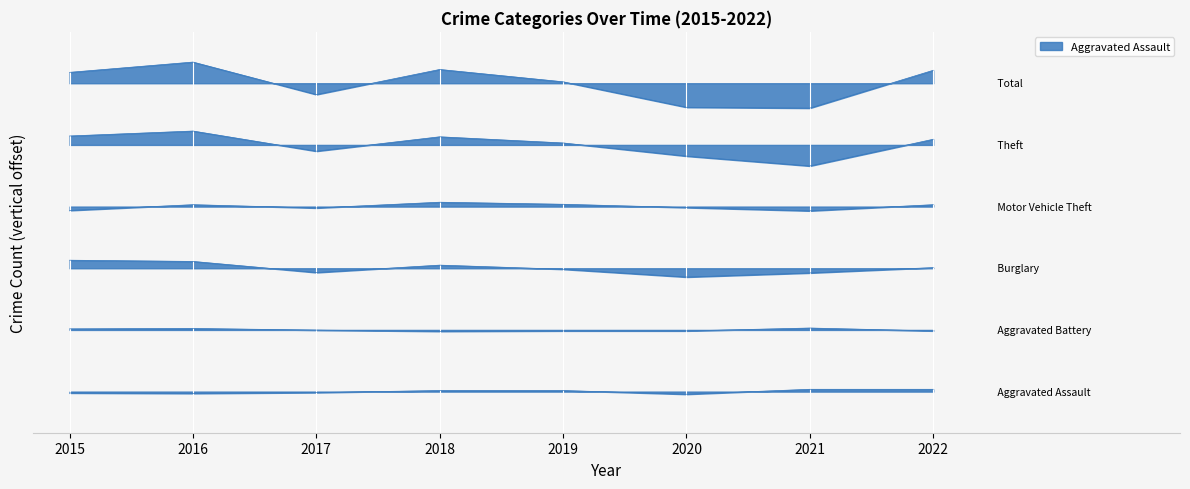

Reading left to right, extract all data points from this chart.

Aggravated Assault: 2015=-2.7	2016=-3.5	2017=-1.9	2018=2.1	2019=2.1	2020=-5.1	2021=4.5	2022=4.5
Aggravated Battery: 2015=122.1	2016=122.9	2017=119.7	2018=117.3	2019=118.1	2020=118.1	2021=123.7	2022=118.1
Burglary: 2015=255.7	2016=253.3	2017=231.7	2018=246.1	2019=238.1	2020=222.9	2021=230.9	2022=241.3
Motor Vehicle Theft: 2015=352.5	2016=363.7	2017=357.3	2018=368.5	2019=364.5	2020=358.1	2021=351.7	2022=363.7
Theft: 2015=497.4	2016=507.0	2017=467.8	2018=495.8	2019=483.8	2020=458.2	2021=439.0	2022=491.0
Total: 2015=621.2	2016=641.2	2017=578.0	2018=626.8	2019=602.8	2020=553.2	2021=551.6	2022=625.2